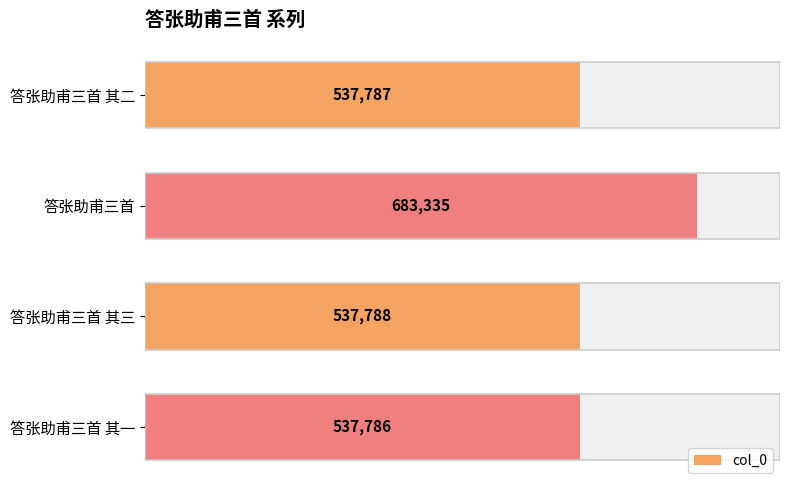

How many categories are shown in the chart?

4